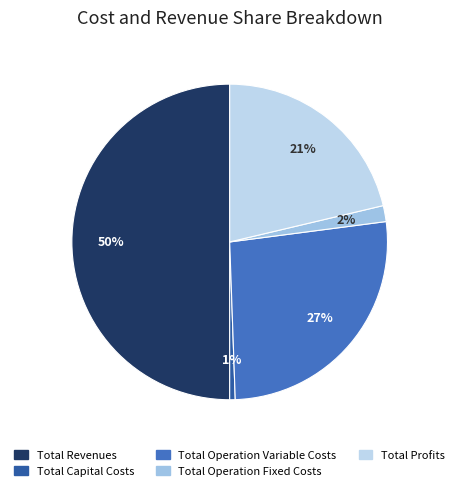

True or false: Total Operation Fixed Costs accounts for 9% of the total.

False